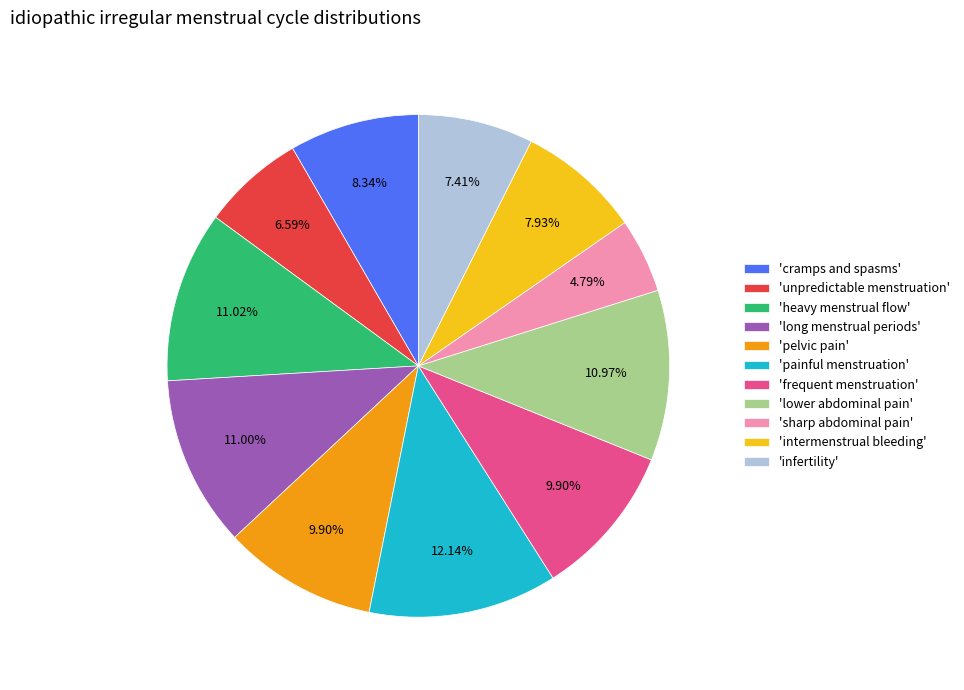

What is the smallest slice in the pie chart?

'sharp abdominal pain'